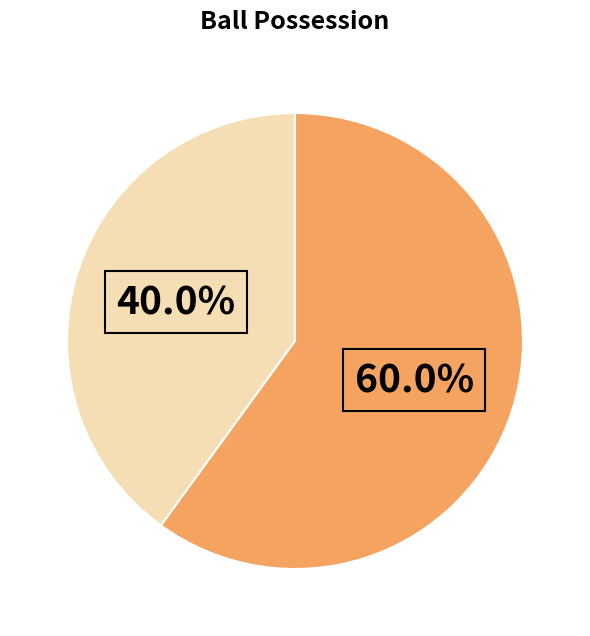

Is there any slice that represents more than half of the pie?

Yes